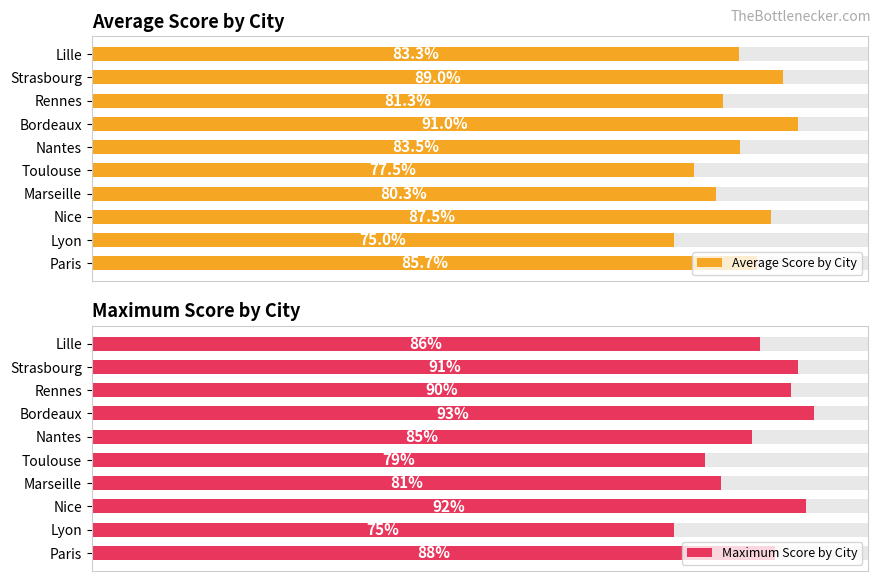

True or false: Average Score by City has a value of 135.5 at Nice.

False